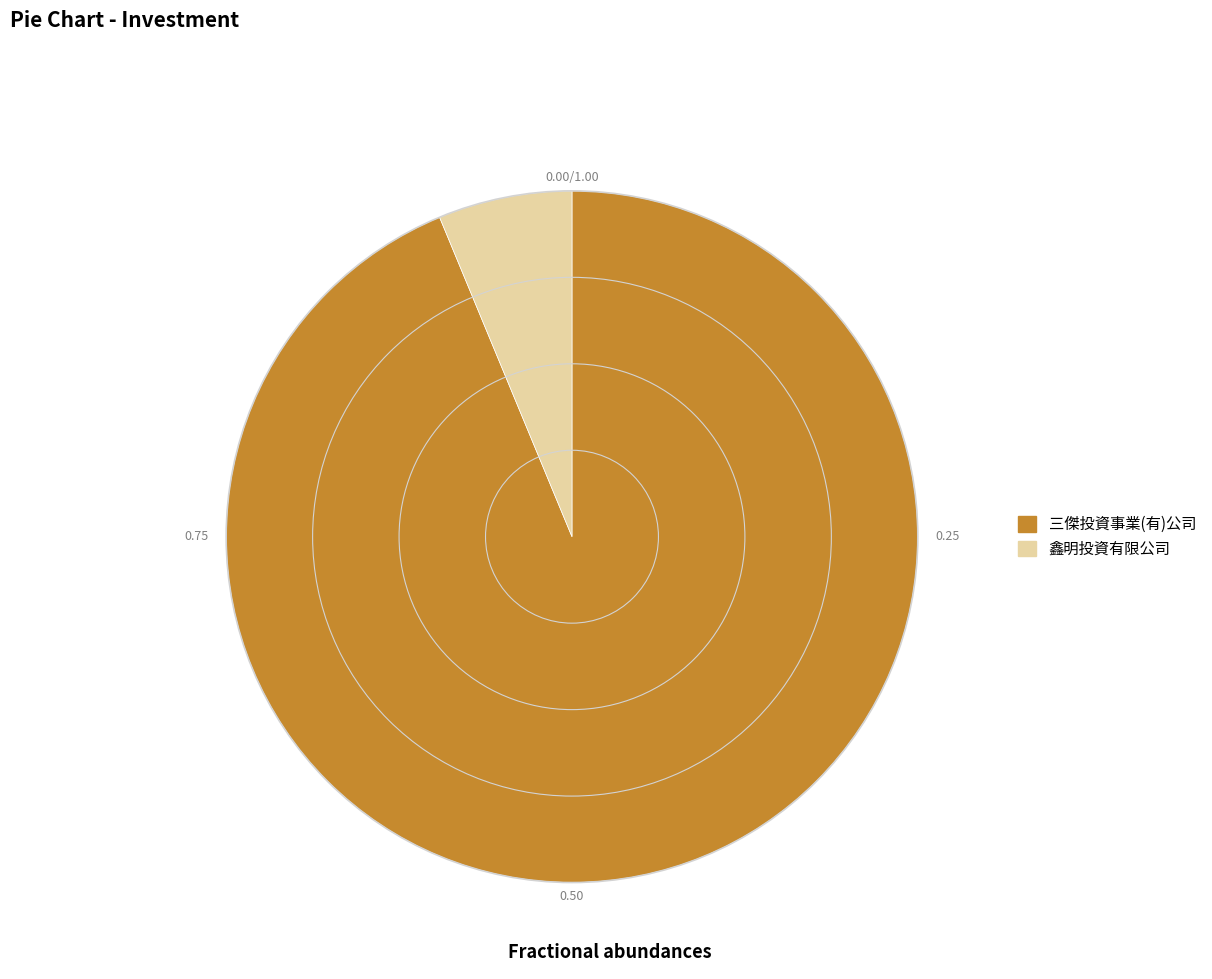

What is the smallest slice in the pie chart?

鑫明投資有限公司